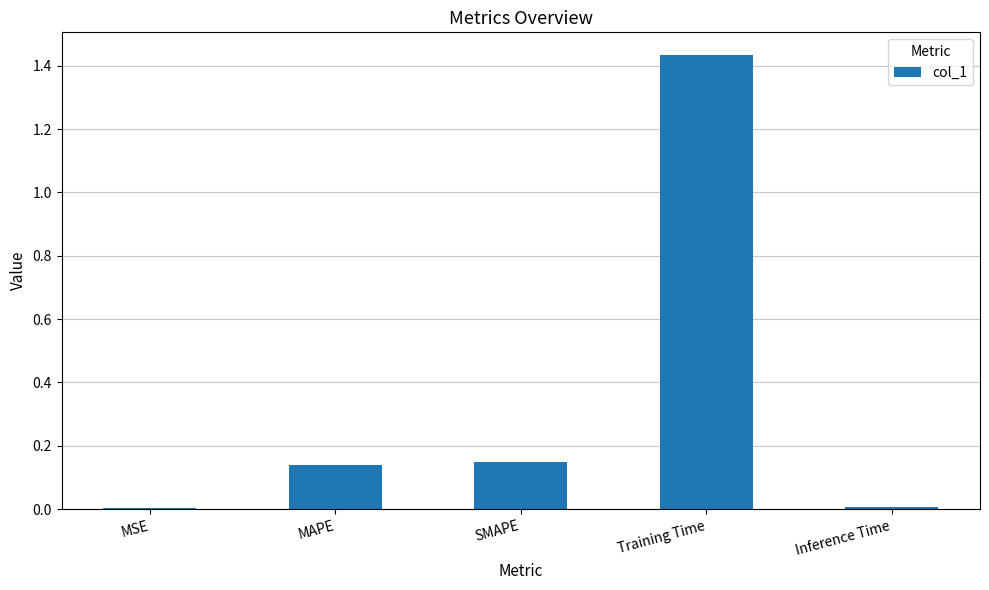

Which has a higher value, Inference Time or MAPE?

MAPE